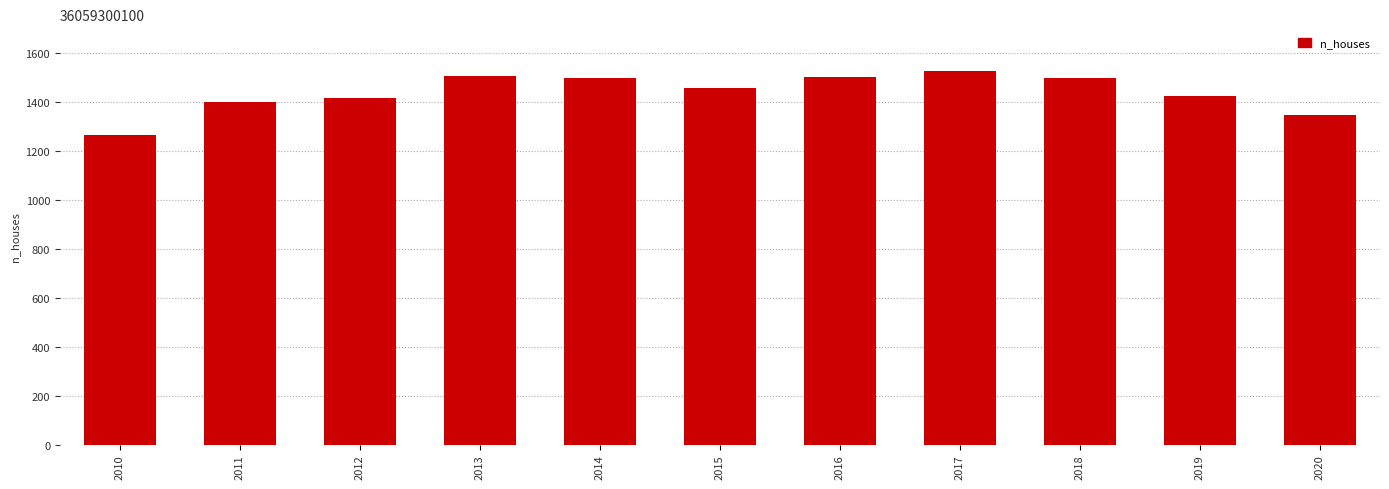

What is the sum of all values?

15833